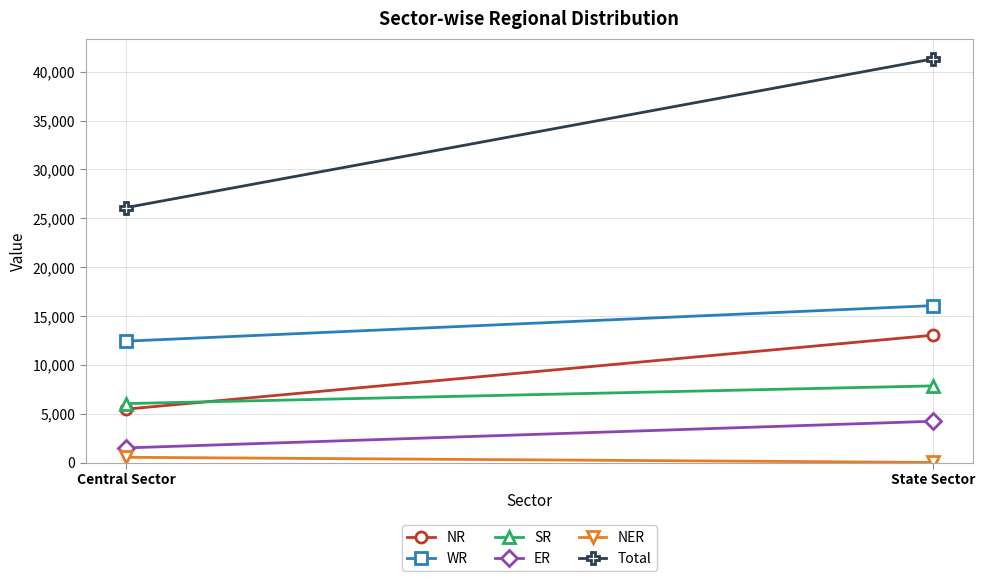

Which series has the largest range (max minus min)?

Total